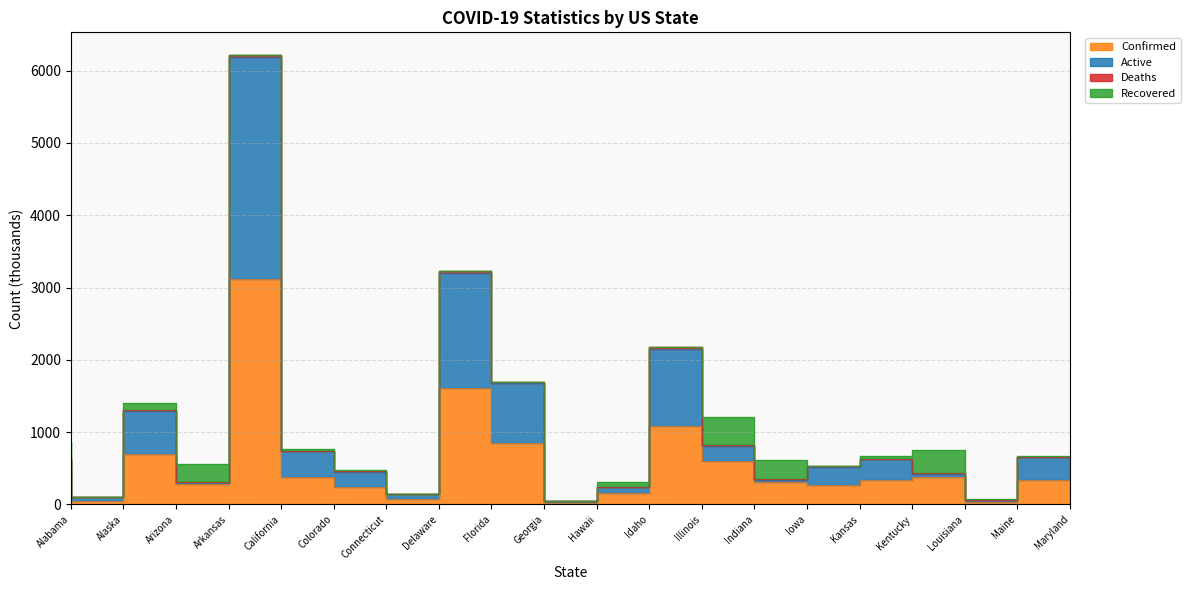

The value of Confirmed at Illinois is 1086.3. True or false?

True